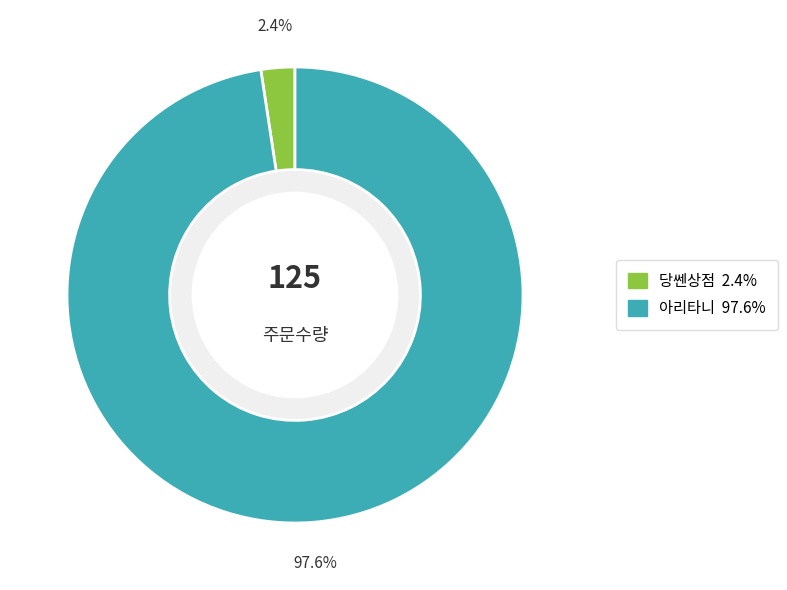

Rank the categories by value from lowest to highest.

당쎈상점, 아리타니